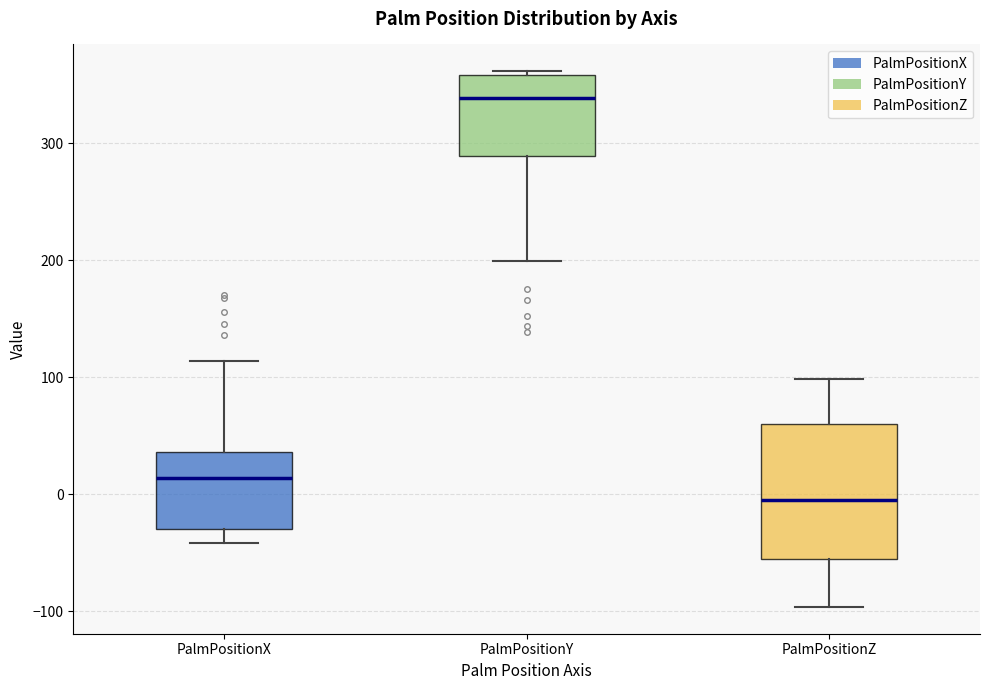

Where is the upper edge of the box for PalmPositionY on the y-axis? The values are not printed on the chart, so give them approximately, as read against the axis.

360